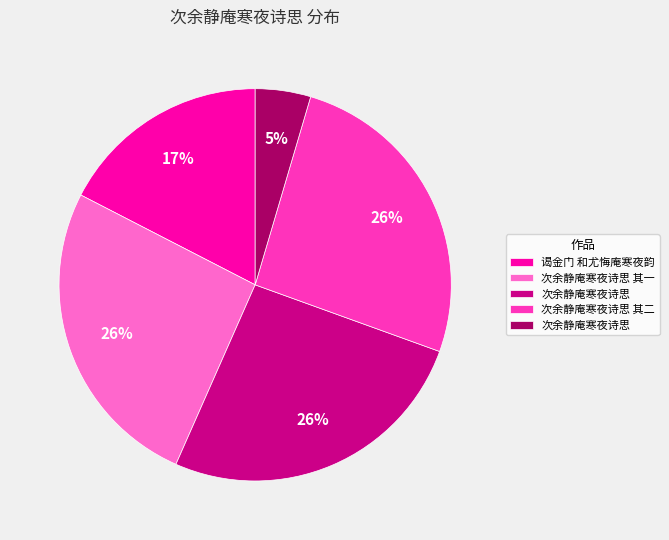

Is there any slice that represents more than half of the pie?

No